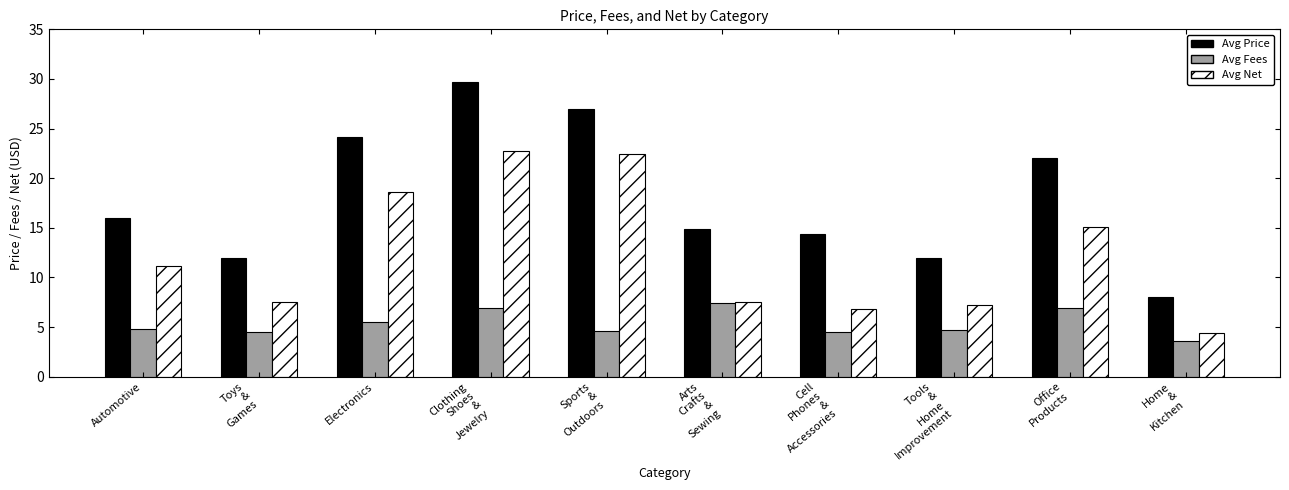

Rank the series at Clothing
Shoes
&
Jewelry from lowest to highest value.

Avg Fees, Avg Net, Avg Price